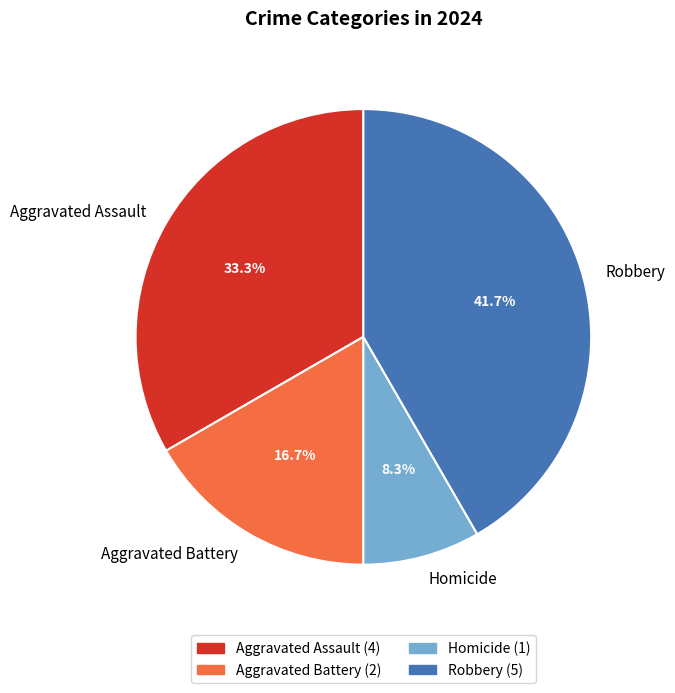

What is the ratio of the value at Aggravated Assault to the value at Aggravated Battery?

2.0